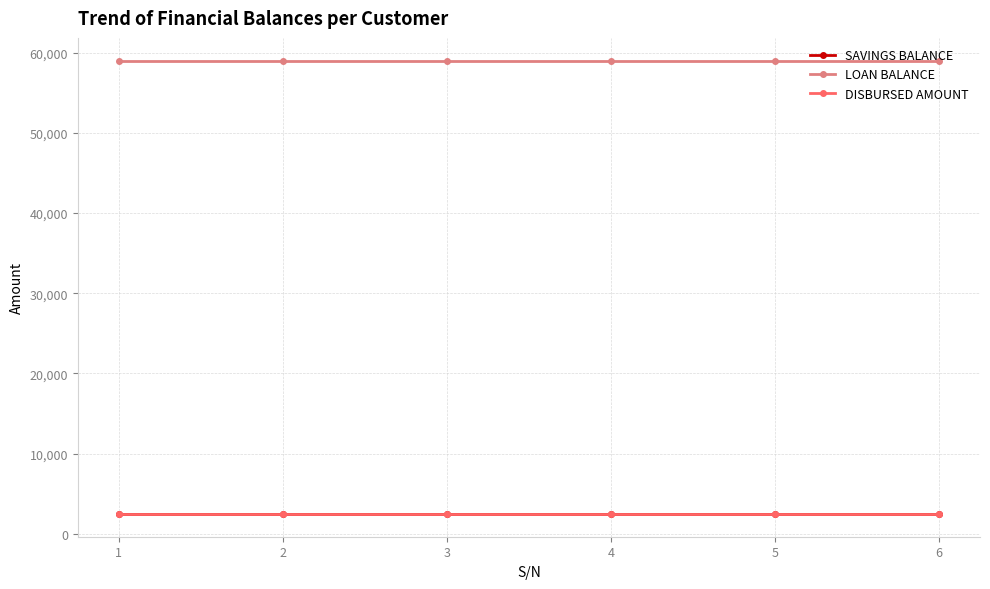

What is the sum of the SAVINGS BALANCE values at 6 and 5?

5000.0